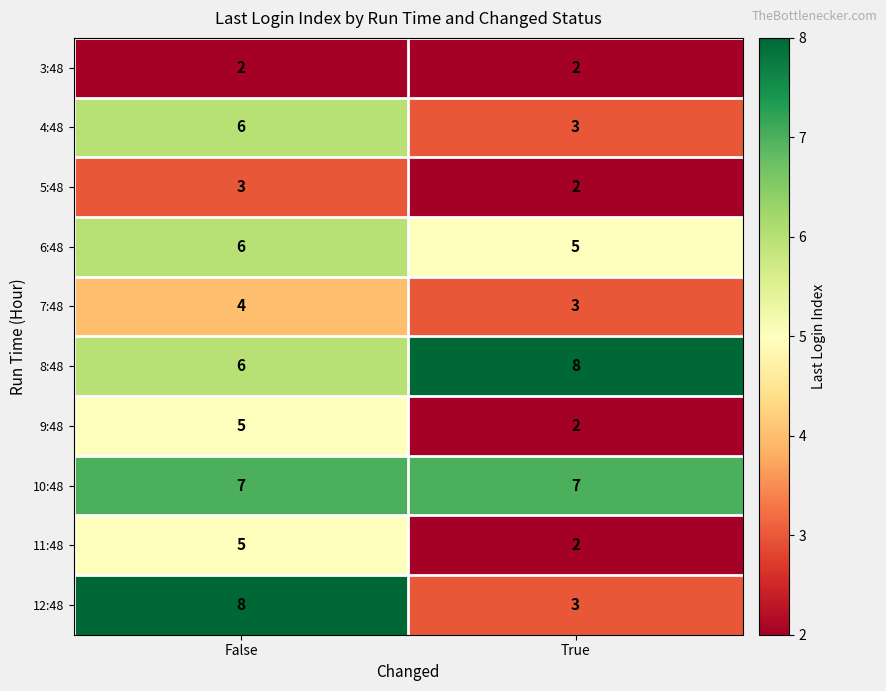

Reading left to right, what are all the values shown in this chart?

3:48: 2	2
4:48: 6	3
5:48: 3	2
6:48: 6	5
7:48: 4	3
8:48: 6	8
9:48: 5	2
10:48: 7	7
11:48: 5	2
12:48: 8	3